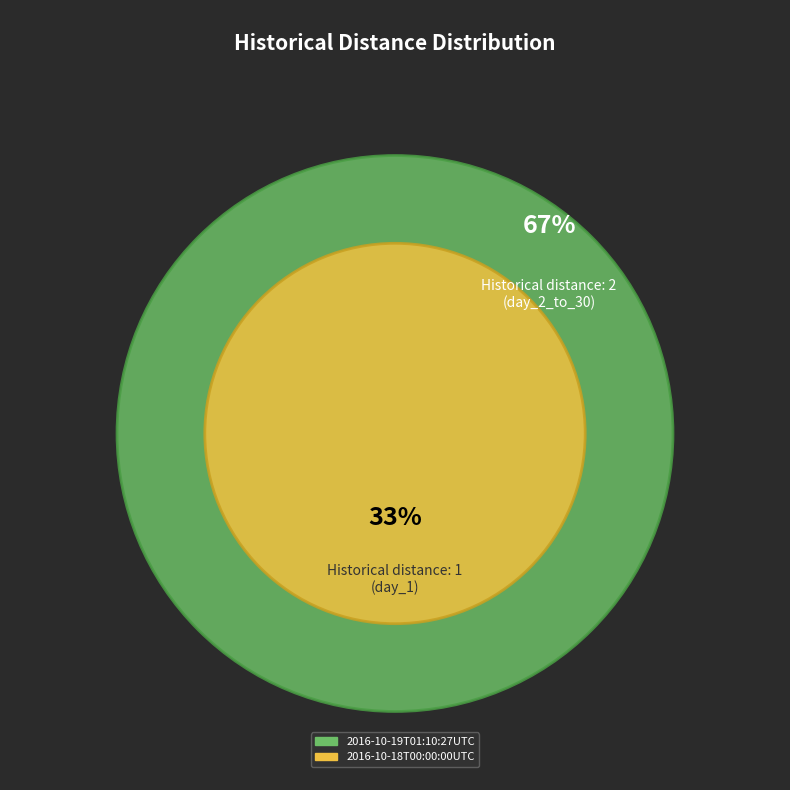

What is the change in value from 2016-10-19T01:10:27UTC to 2016-10-18T00:00:00UTC?

-1